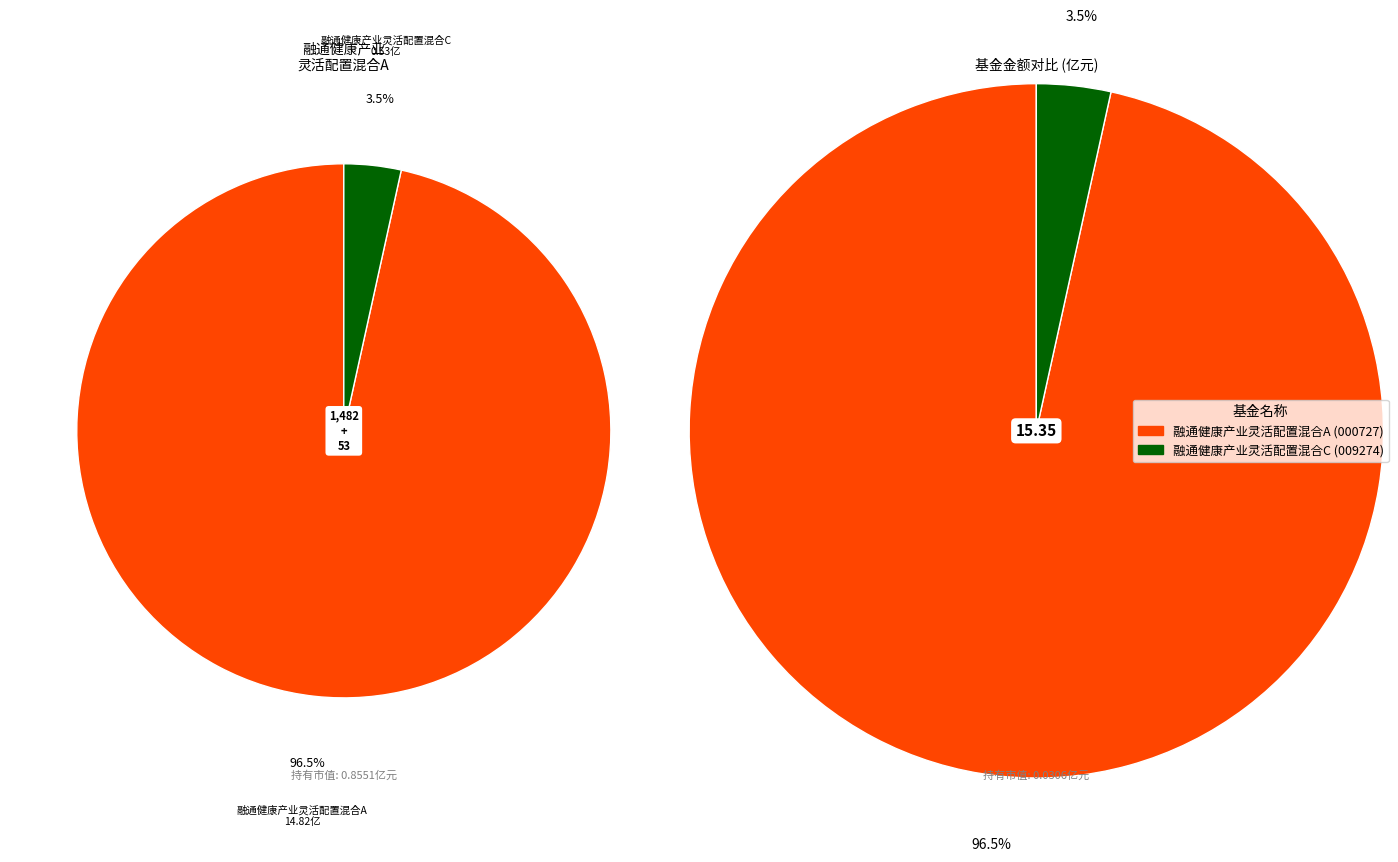

What percentage is the 融通健康产业灵活配置混合C slice, to the nearest percent?

3%